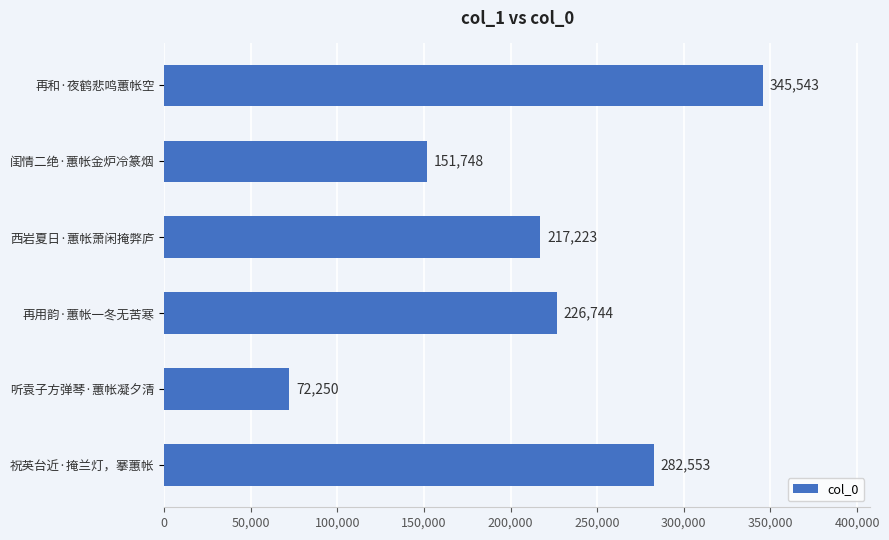

Which has a higher value, 再用韵·蕙帐一冬无苦寒 or 闺情二绝·蕙帐金炉冷篆烟?

再用韵·蕙帐一冬无苦寒